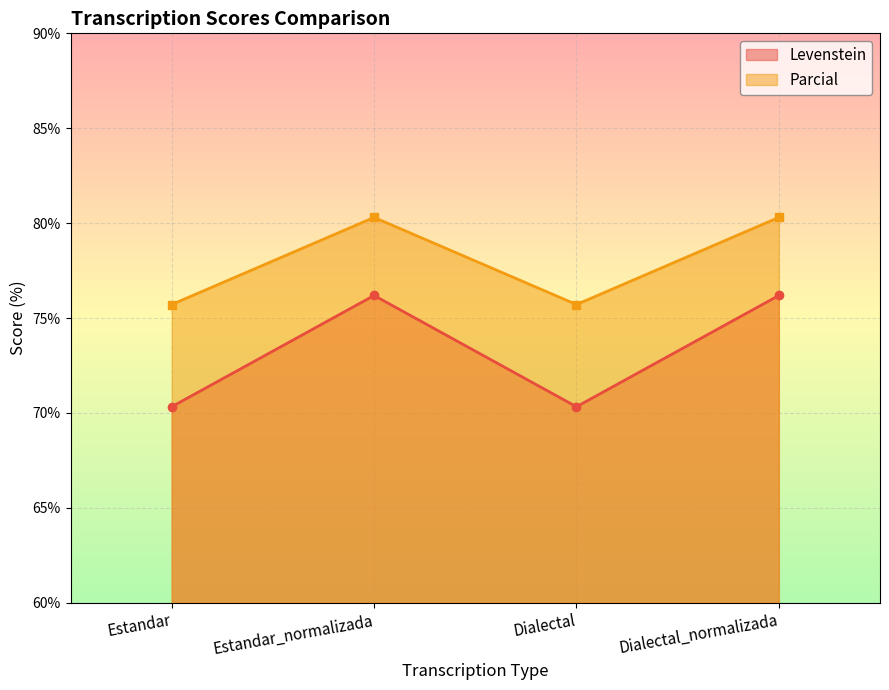

How many lines are shown in the chart?

2